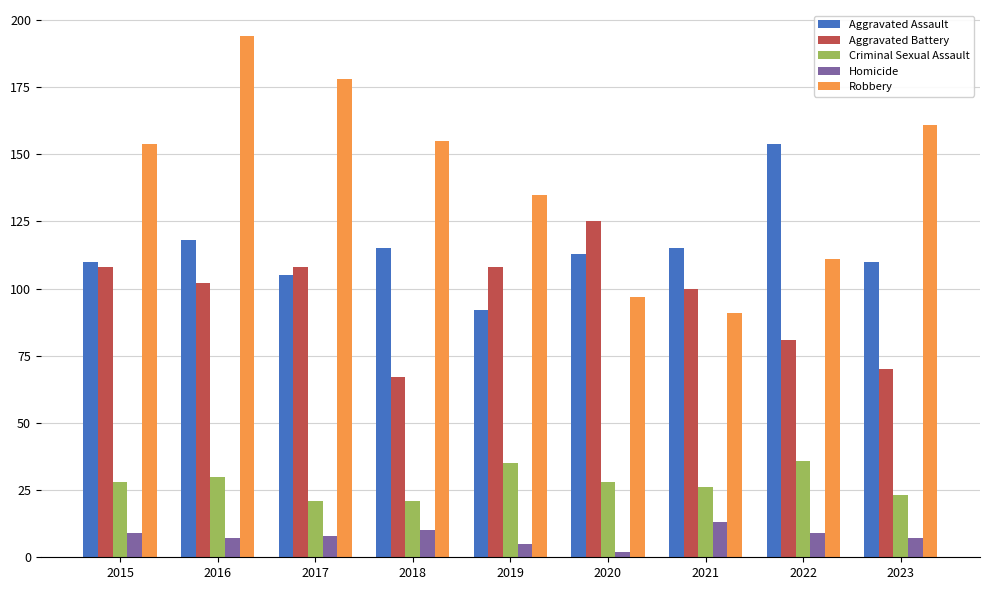

Reading left to right, transcribe all the data shown in this chart.

Aggravated Assault: 110	118	105	115	92	113	115	154	110
Aggravated Battery: 108	102	108	67	108	125	100	81	70
Criminal Sexual Assault: 28	30	21	21	35	28	26	36	23
Homicide: 9	7	8	10	5	2	13	9	7
Robbery: 154	194	178	155	135	97	91	111	161